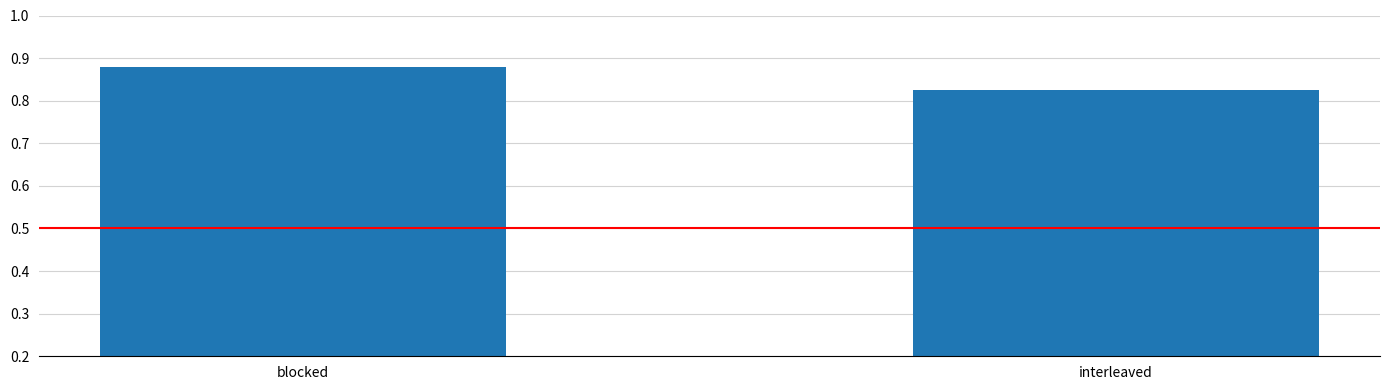

Does the chart contain any negative values?

No